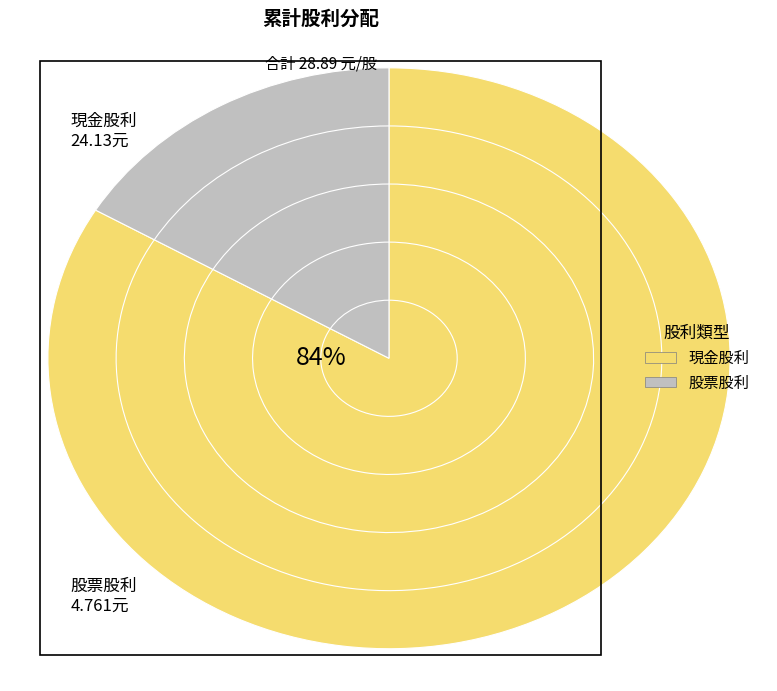

Is the sum of 8 and 15 greater than half?

No